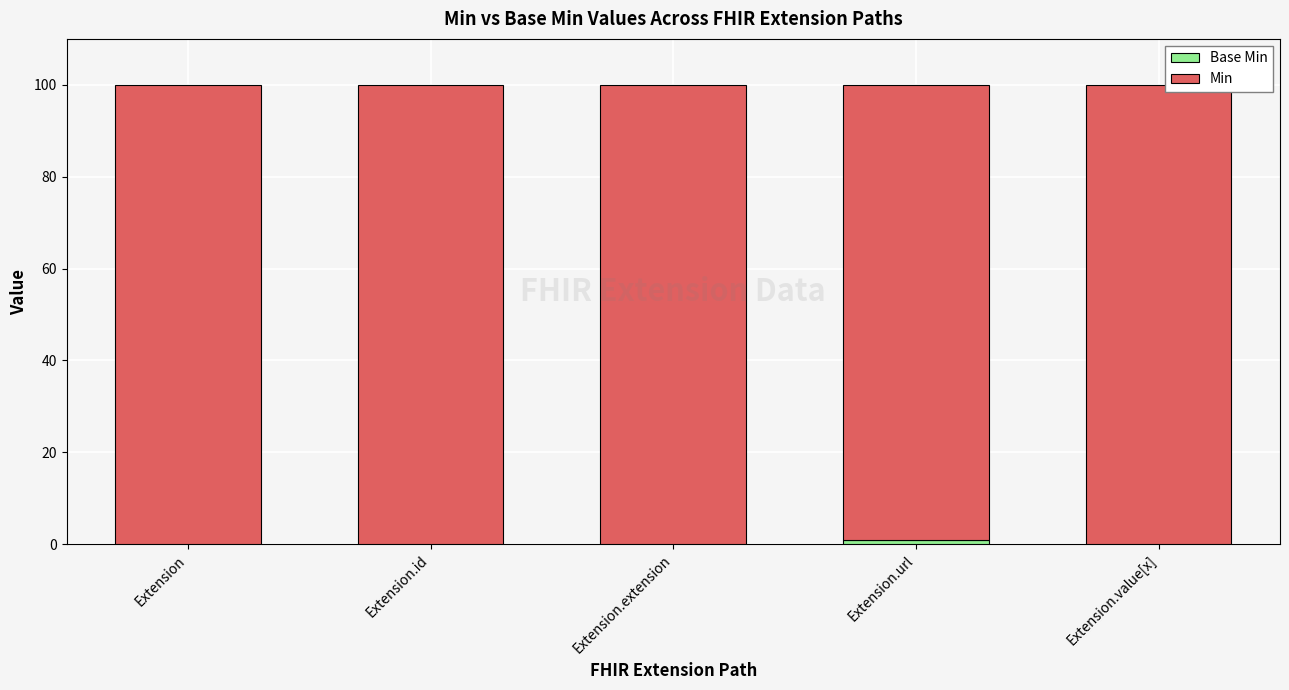

Are the bars horizontal?

No